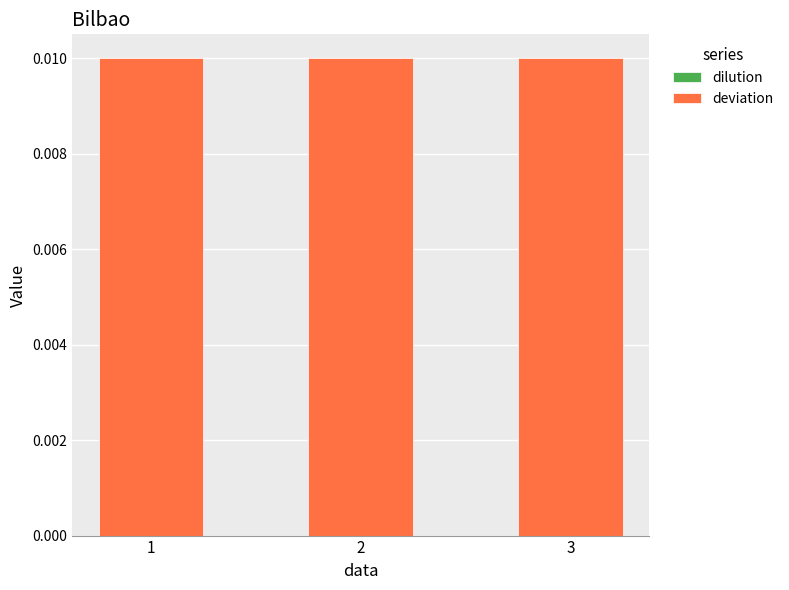

Is the value of deviation at 3 greater than the value of dilution at 3?

Yes